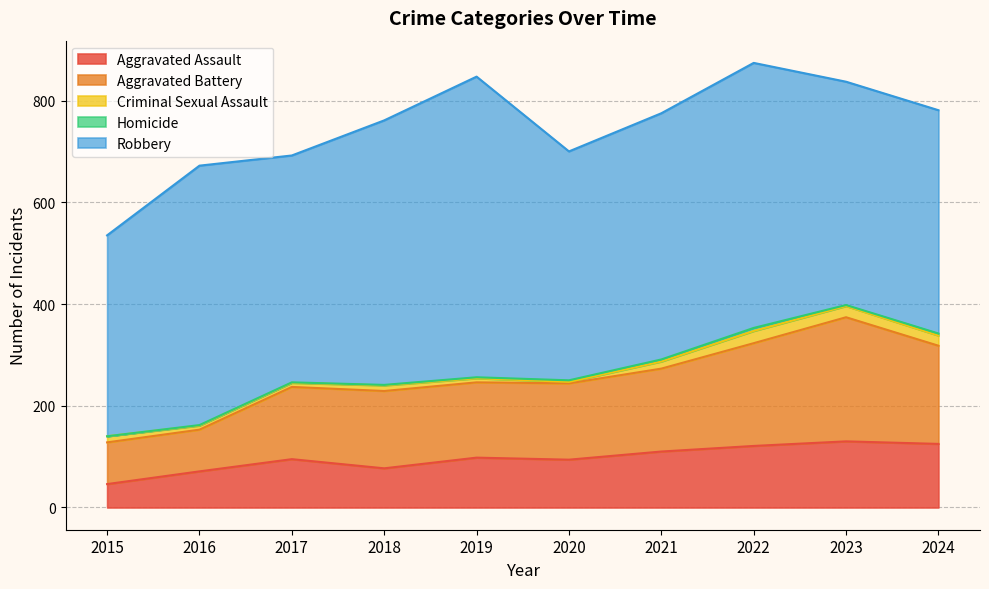

At 2021, list the series in order from smallest to largest.

Homicide, Criminal Sexual Assault, Aggravated Assault, Aggravated Battery, Robbery